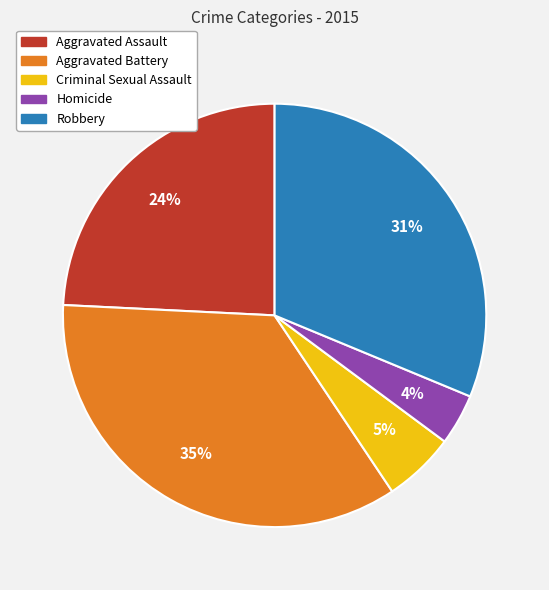

How many segments does this pie chart have?

5